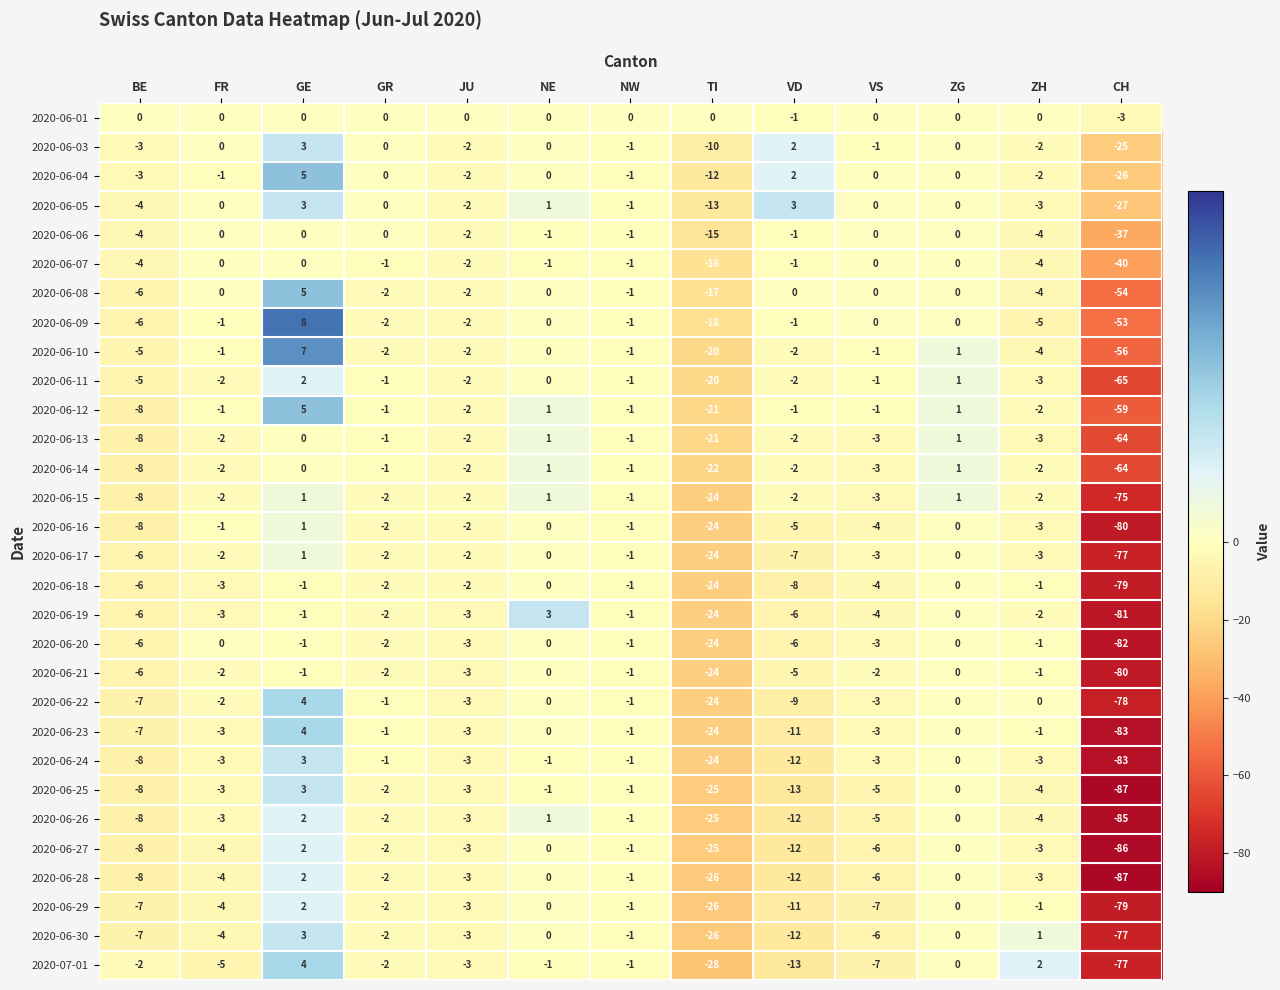

Which series has the largest range (max minus min)?

2020-06-25